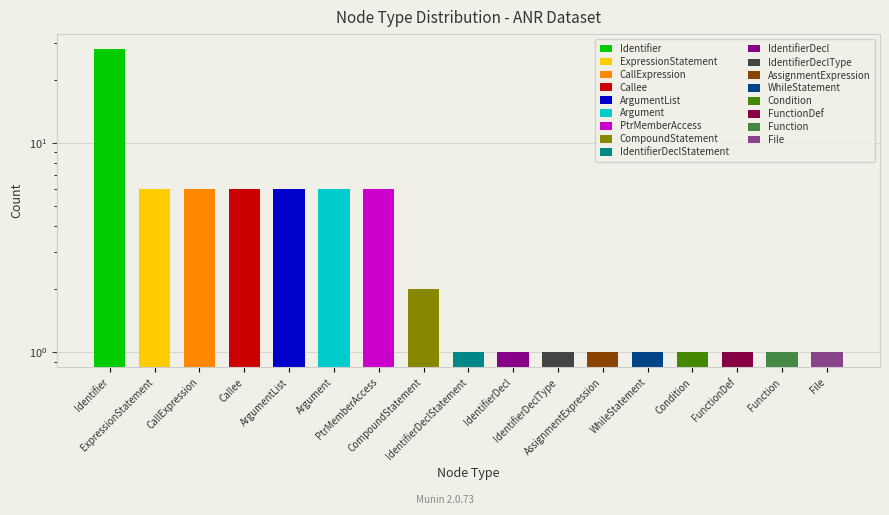

Rank the categories by value from highest to lowest.

Identifier, ExpressionStatement, CallExpression, Callee, ArgumentList, Argument, PtrMemberAccess, CompoundStatement, IdentifierDeclStatement, IdentifierDecl, IdentifierDeclType, AssignmentExpression, WhileStatement, Condition, FunctionDef, Function, File